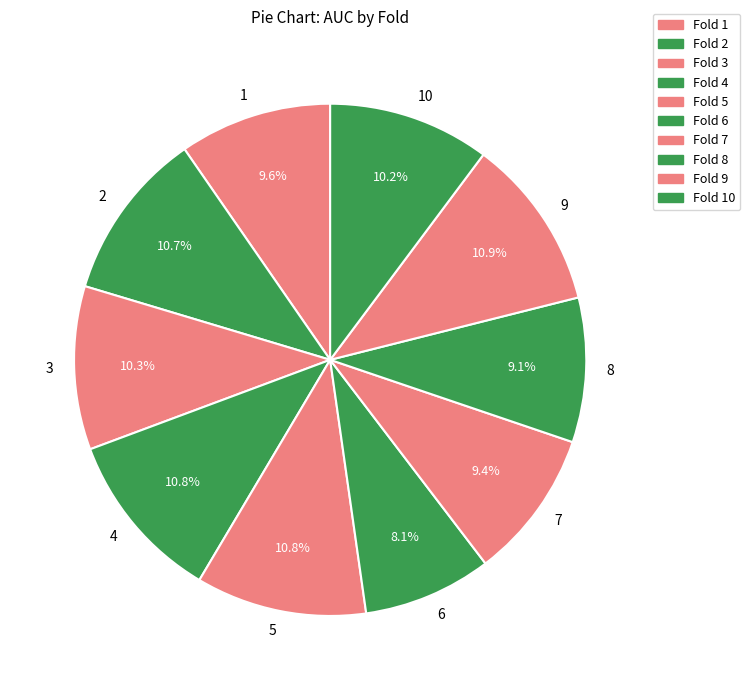

To the nearest percent, what is the average slice percentage?

10%